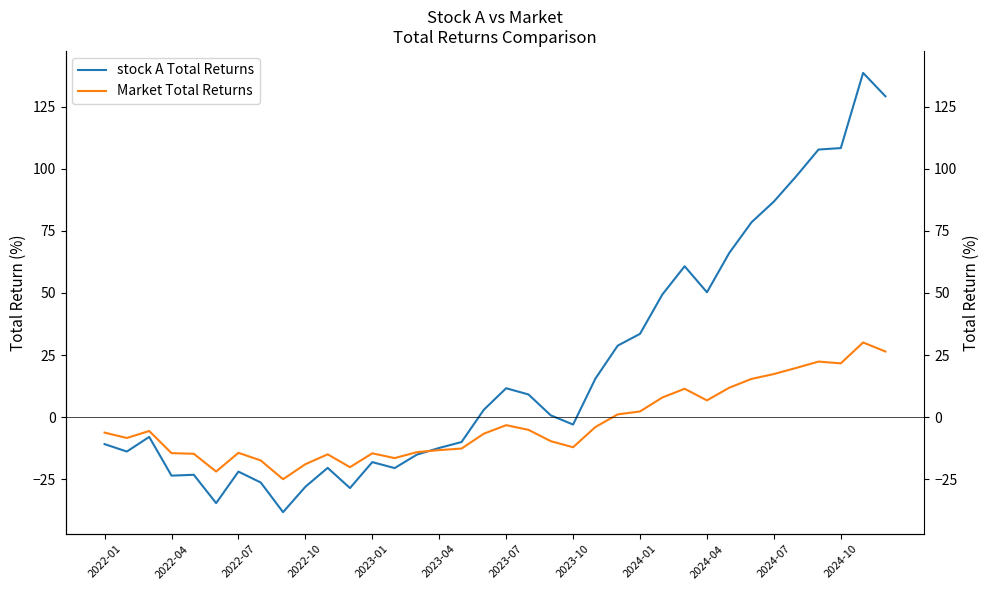

What is the sum of all stock A Total Returns values?

717.8